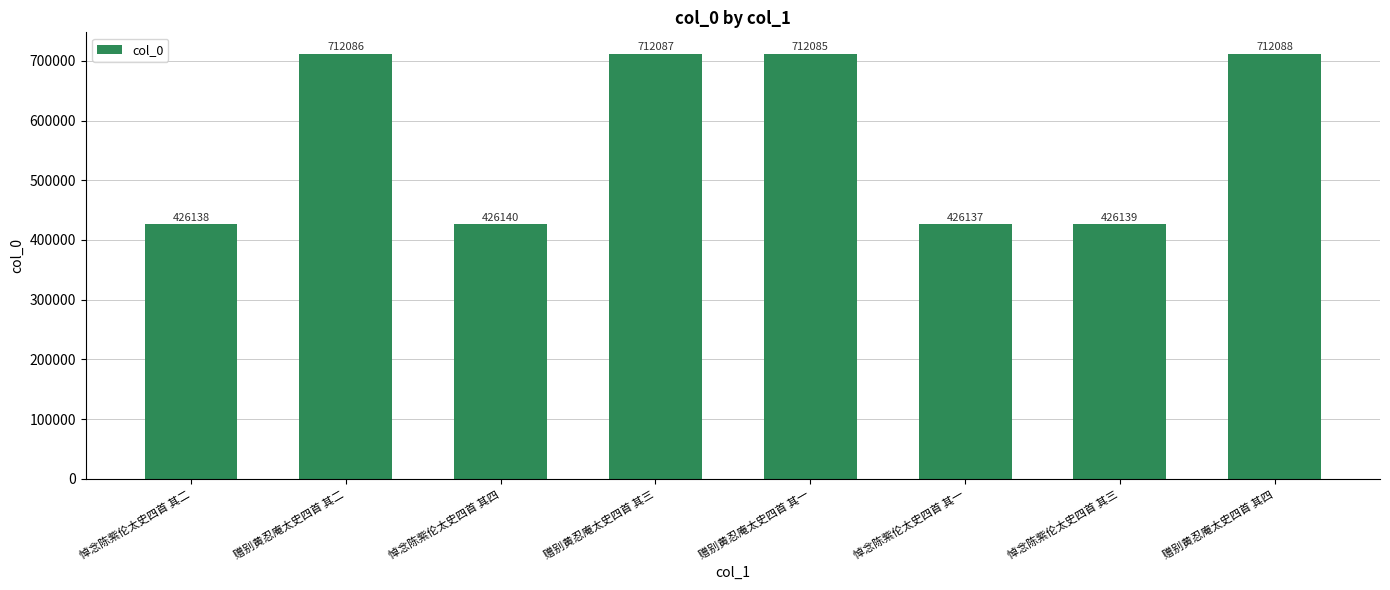

How many data points are less than 712085?

4